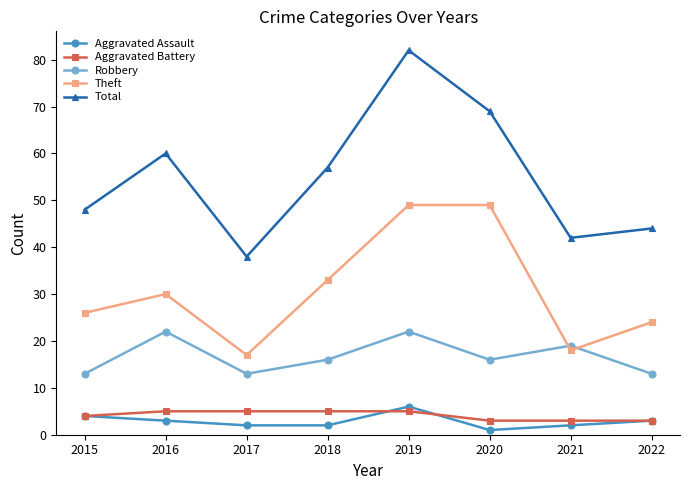

Does the chart display data point markers on the line(s)?

Yes